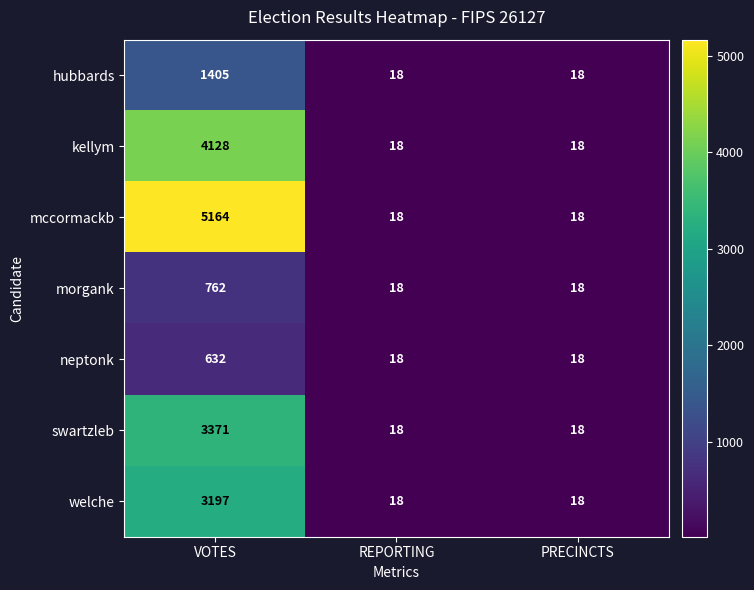

Is it true that kellym equals 13 at REPORTING?

False